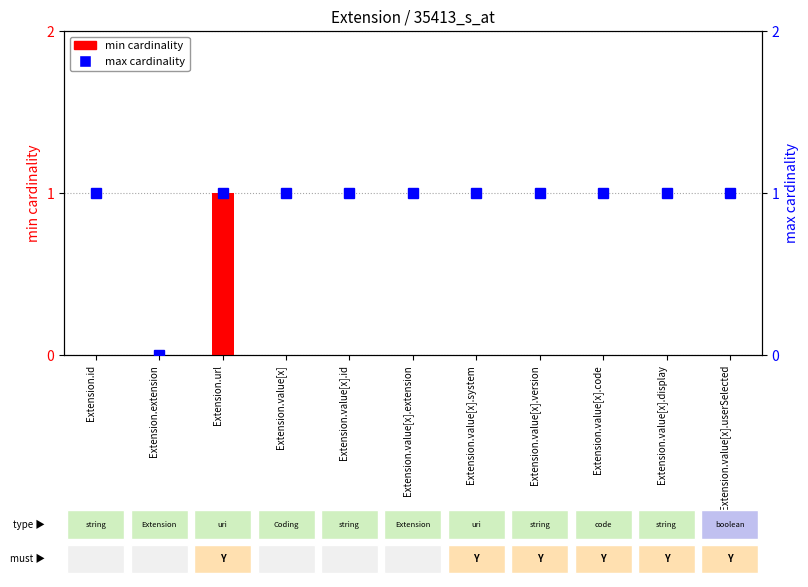

Reading left to right, extract all data points from this chart.

min cardinality: 0	0	1	0	0	0	0	0	0	0	0
max cardinality: 1	0	1	1	1	1	1	1	1	1	1